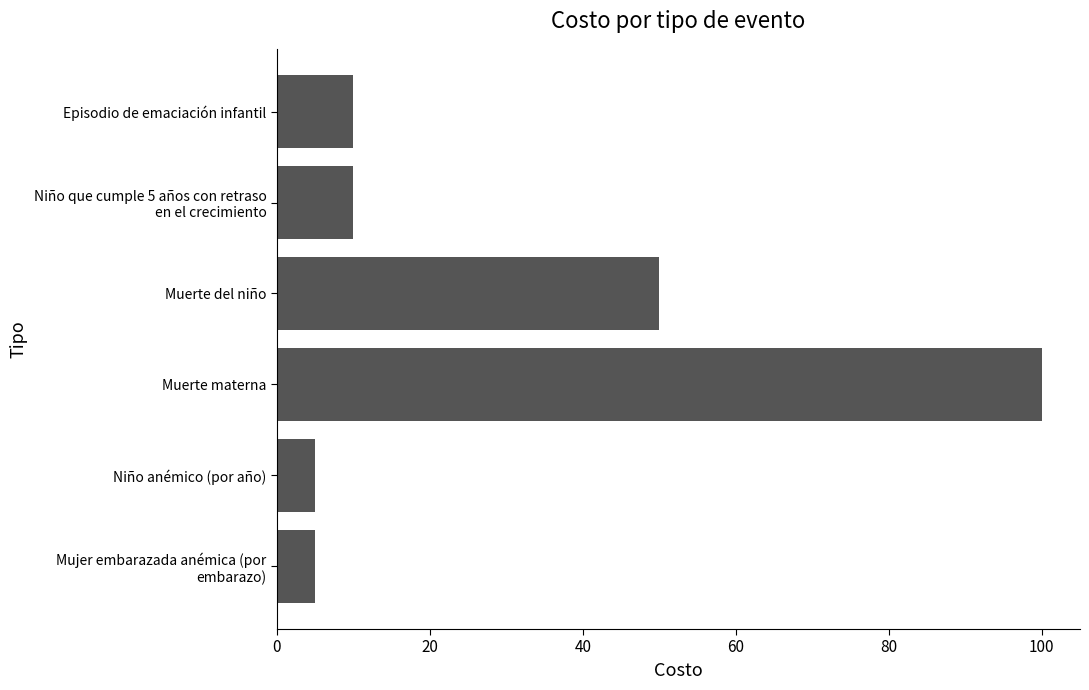

What value does the data have at Muerte del niño?

50